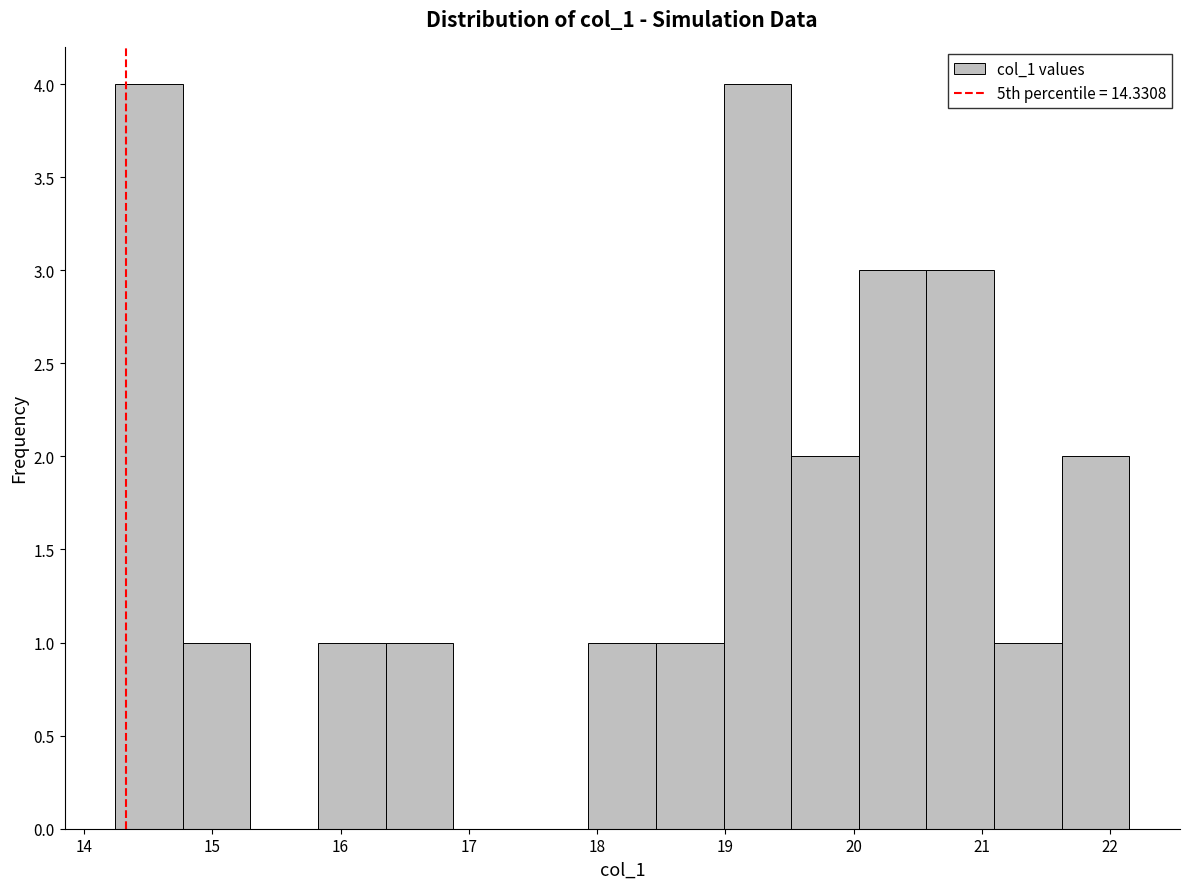

Reading left to right, list every bar in this chart as the range it spans on the x-axis followed by its height. Neither the bar edges nor the heights are printed on the chart, so give them approximately, as read against the axes.

14.2 to 14.8: 4
14.8 to 15.3: 1
15.3 to 15.8: 0
15.8 to 16.4: 1
16.4 to 16.9: 1
16.9 to 17.4: 0
17.4 to 17.9: 0
17.9 to 18.5: 1
18.5 to 19.0: 1
19.0 to 19.5: 4
19.5 to 20.0: 2
20.0 to 20.6: 3
20.6 to 21.1: 3
21.1 to 21.6: 1
21.6 to 22.1: 2